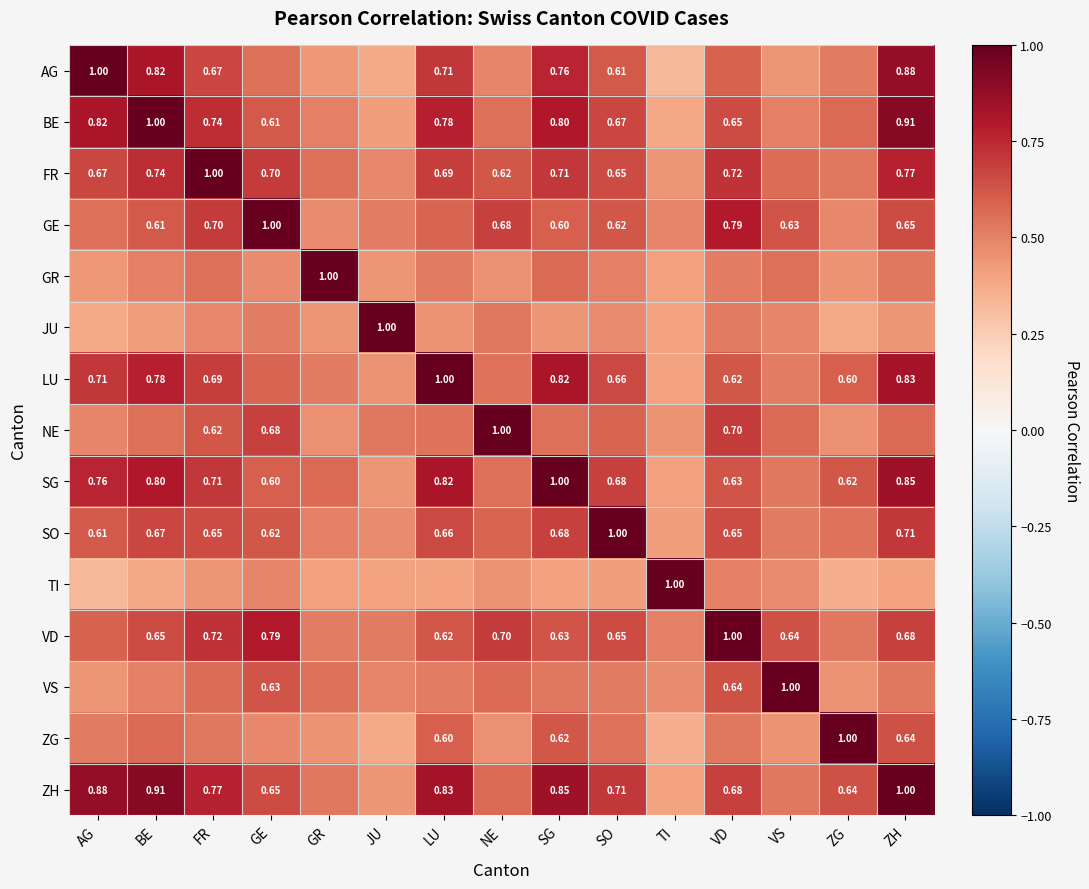

List the series in order of their peak value, lowest first.

AG, BE, FR, GE, GR, JU, LU, NE, SG, SO, TI, VD, VS, ZG, ZH